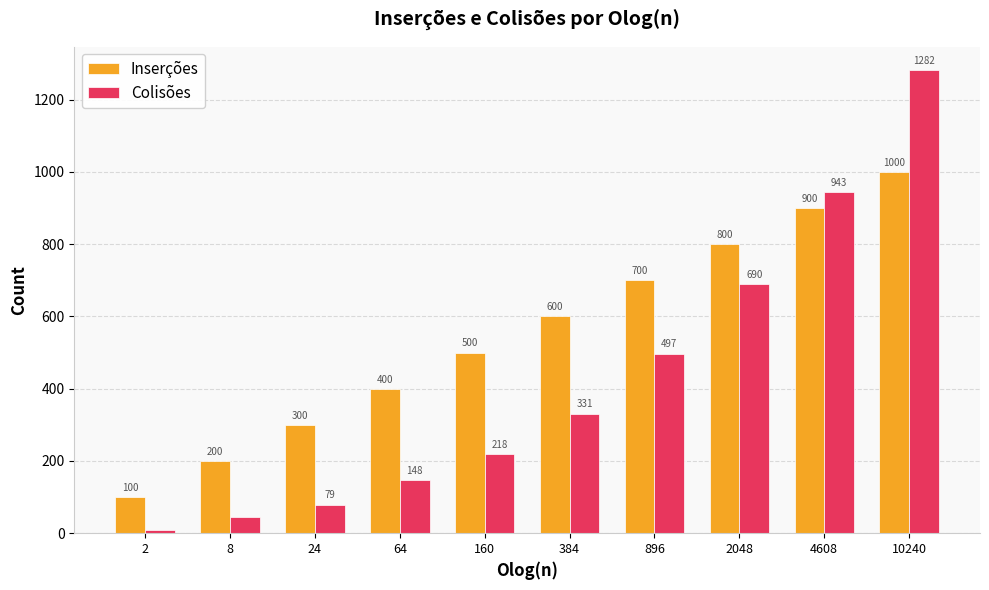

What is the sum of all Inserções values?

5500